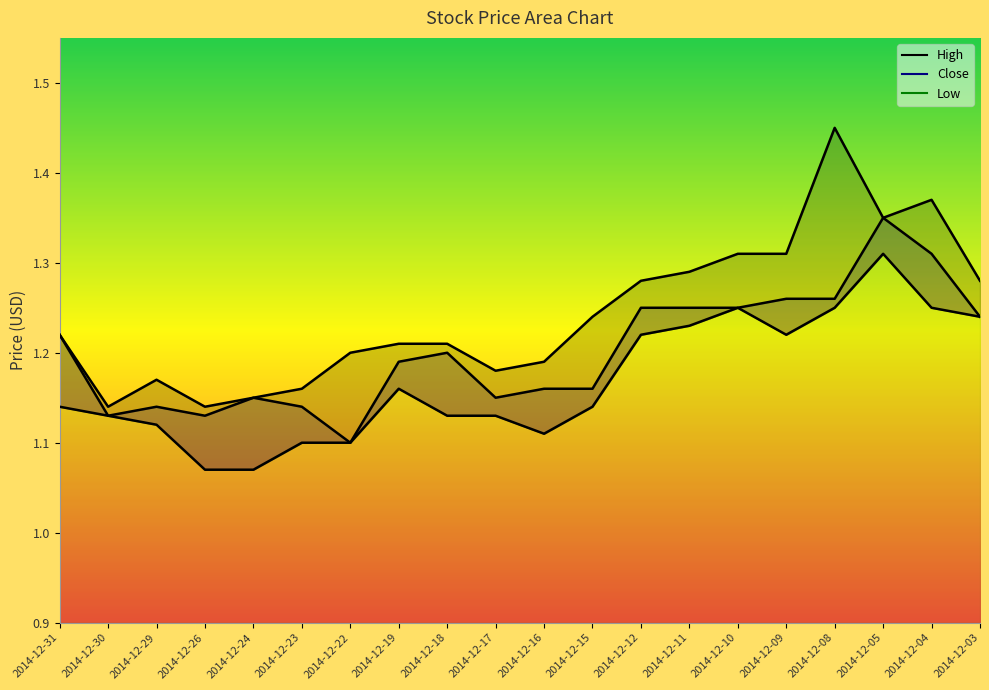

At 2014-12-26, list the series in order from smallest to largest.

Low, Close, High